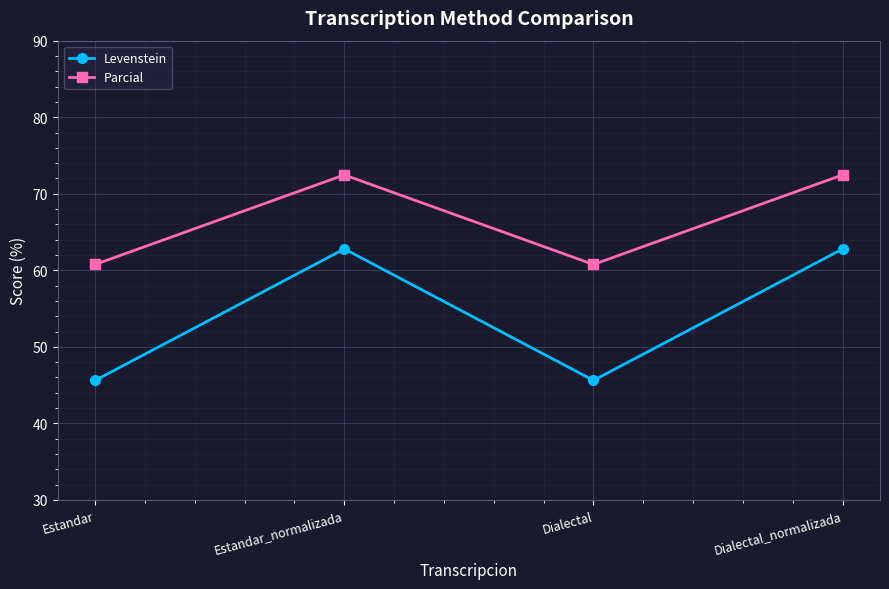

Rank the series at Dialectal_normalizada from highest to lowest value.

Parcial, Levenstein